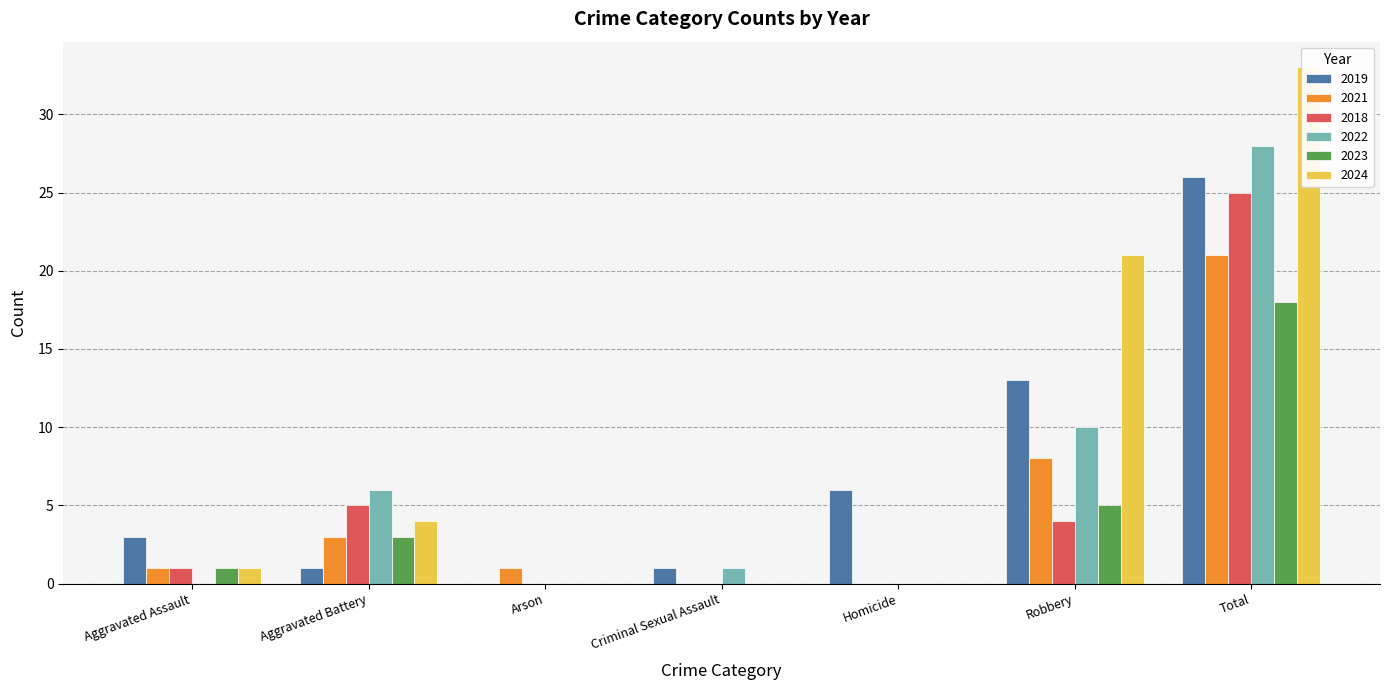

Between Criminal Sexual Assault and Homicide, which series saw the biggest shift?

2019